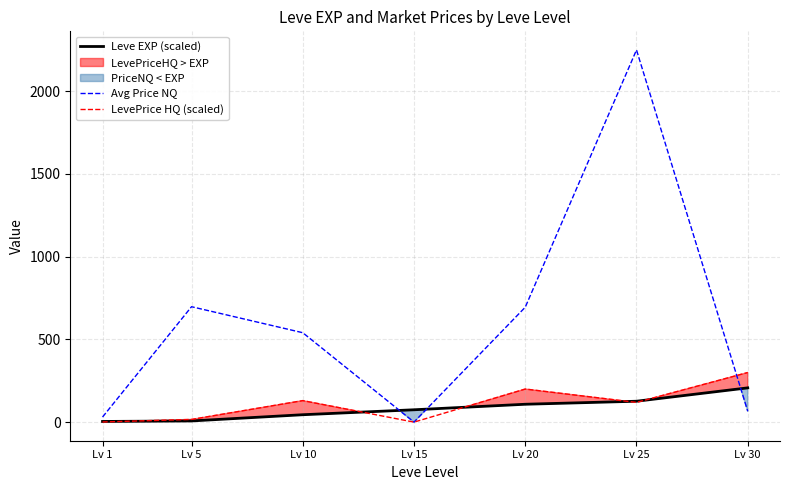

What is the average value of the Leve EXP (scaled) series?

81.7